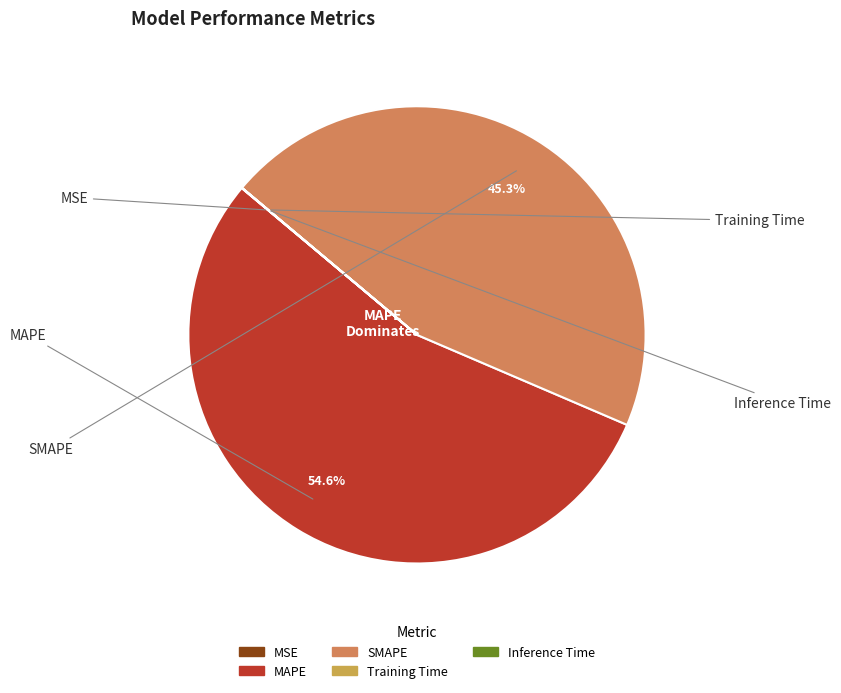

Which category has the biggest portion of the pie?

MAPE